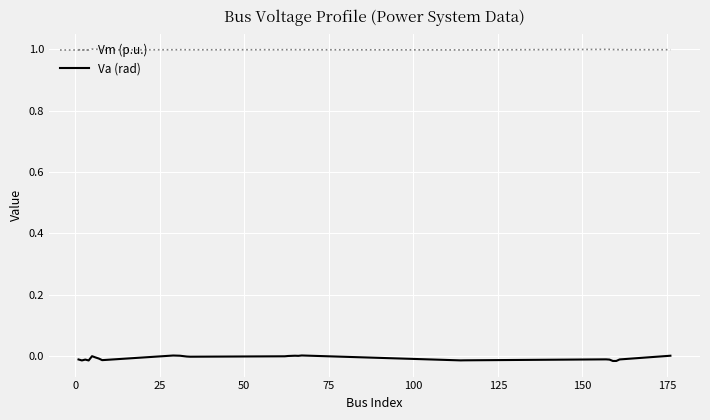

At how many categories does at least one series exceed 0?

27